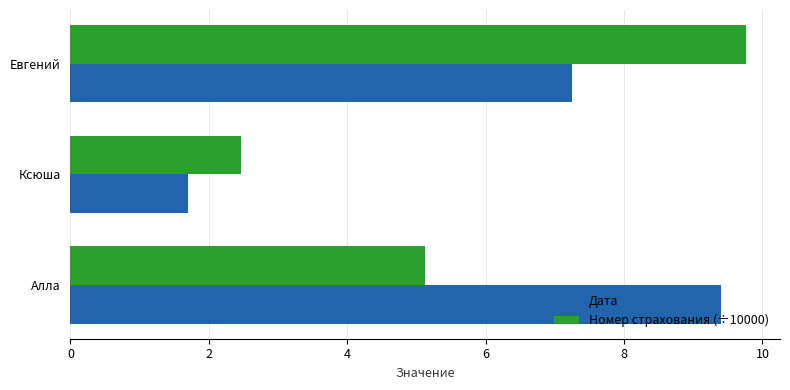

The value of Дата at Алла is 4.0. True or false?

False